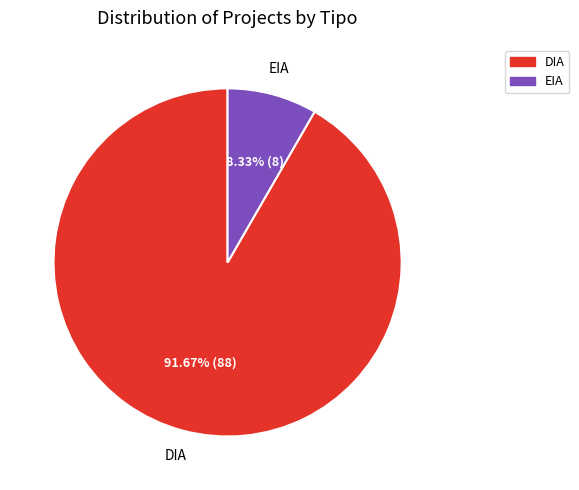

Which category has the smallest portion of the pie?

EIA